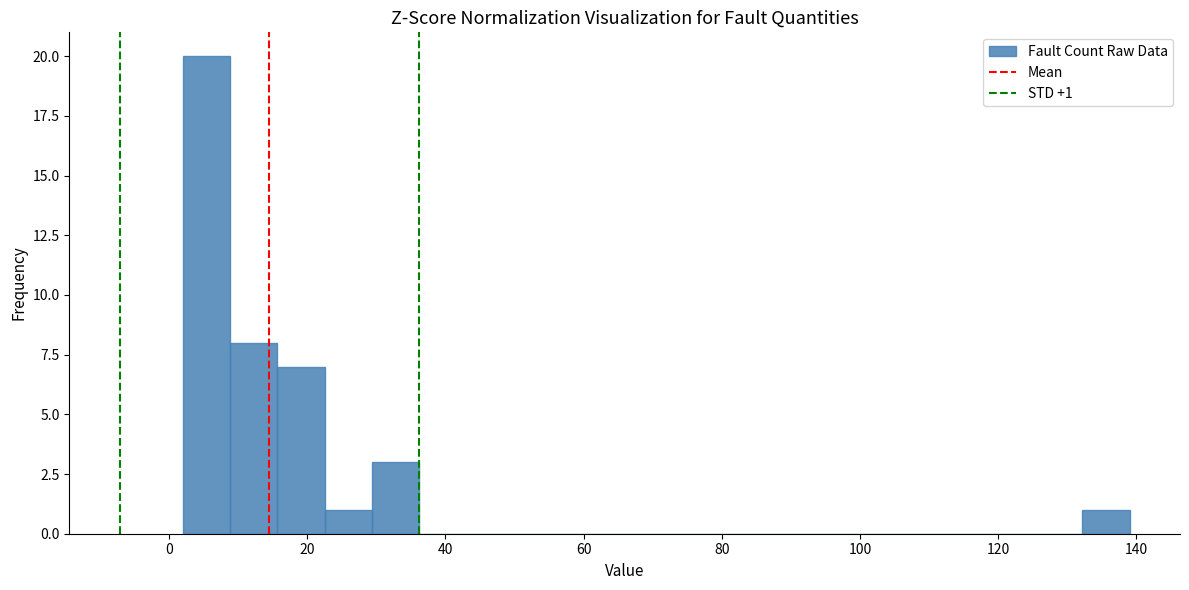

Around what value on the x-axis is the tallest bar? Give the approximate position of its centre, as read against the axis.

6